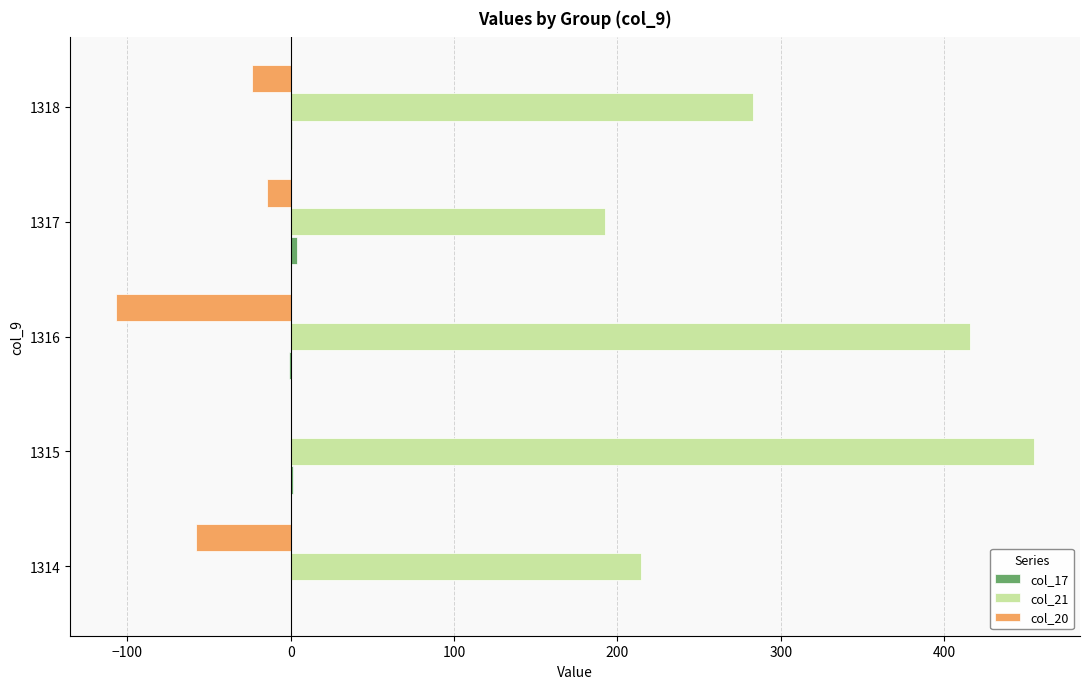

Which label corresponds to the largest value in the chart?

1315